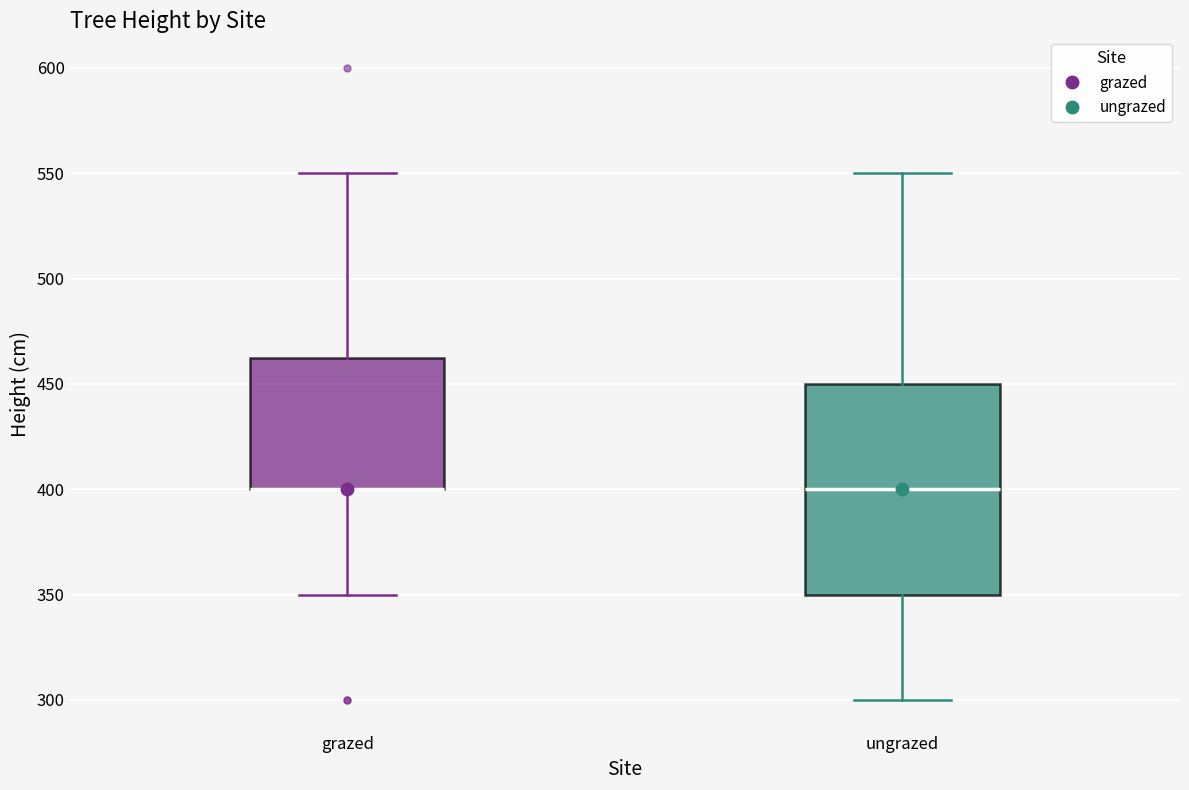

Reading left to right, read every box against the y-axis: the position of its median line, the range the box covers, and the ends of its whiskers. The values are not printed on the chart, so give them approximately, as read against the axis.

grazed: median 400 (drawn on the box's lower edge), box 400 to 465, whiskers 350 to 550
ungrazed: median 400, box 350 to 450, whiskers 300 to 550